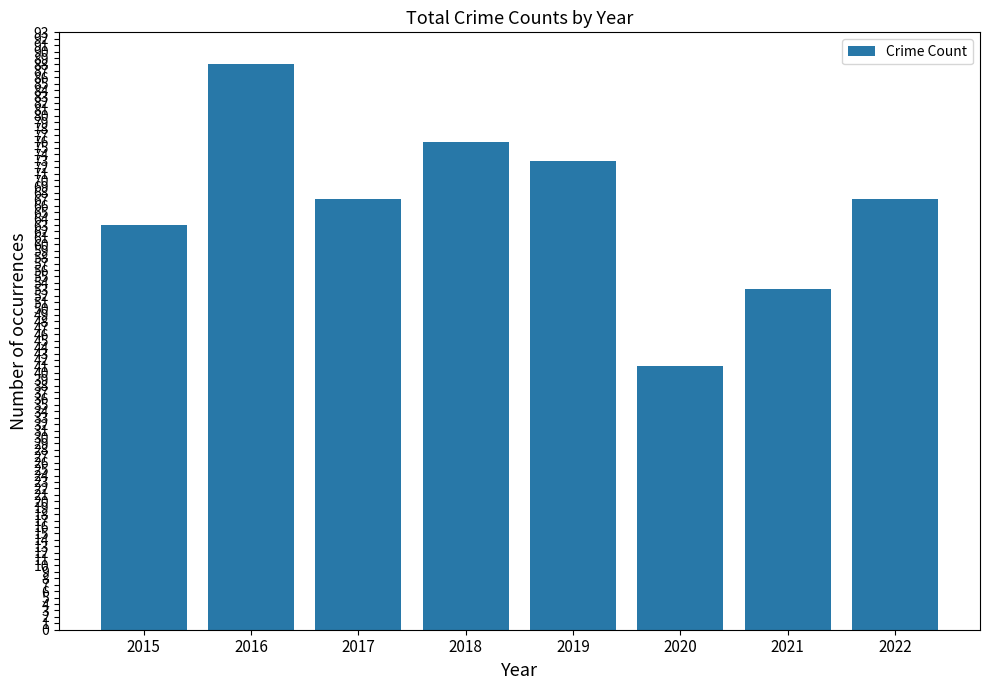

Is it true that the value at 2019 is 73?

True